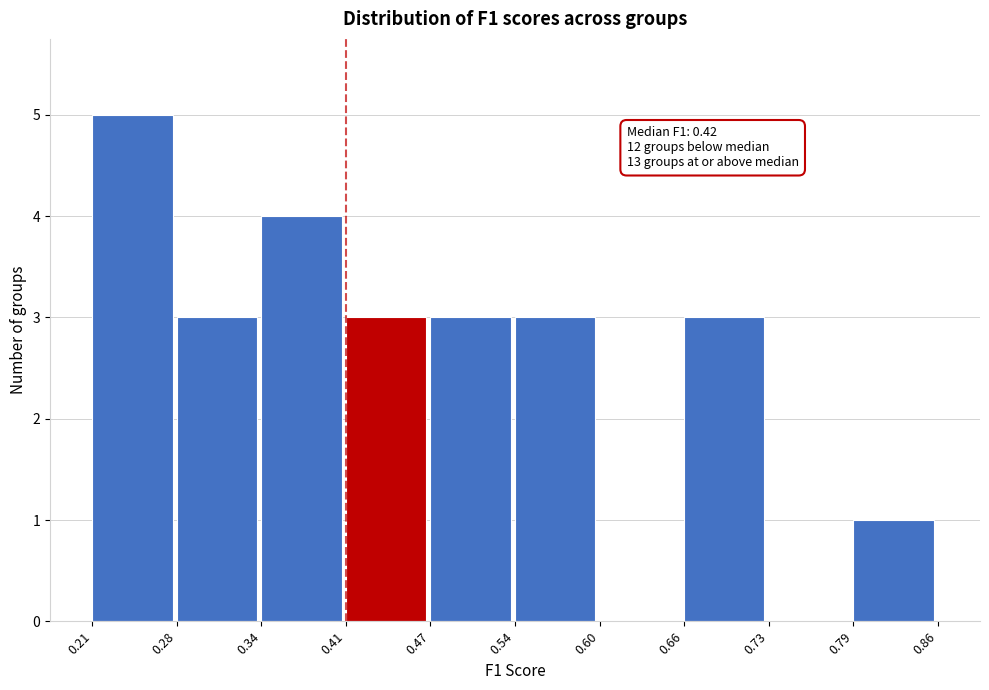

Over which range of the x-axis is the bar tallest?

0.21 to 0.28